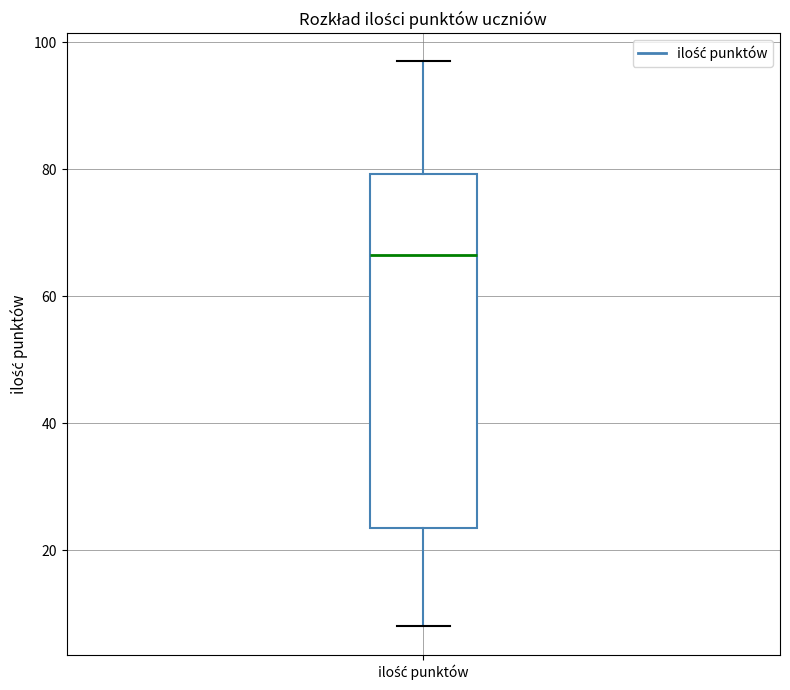

Read this box plot against the y-axis: the position of the median line, the range covered by the box, and the ends of both whiskers. The values are not printed on the chart, so give them approximately, as read against the axis.

median 66, box 24 to 80, whiskers 8 to 98